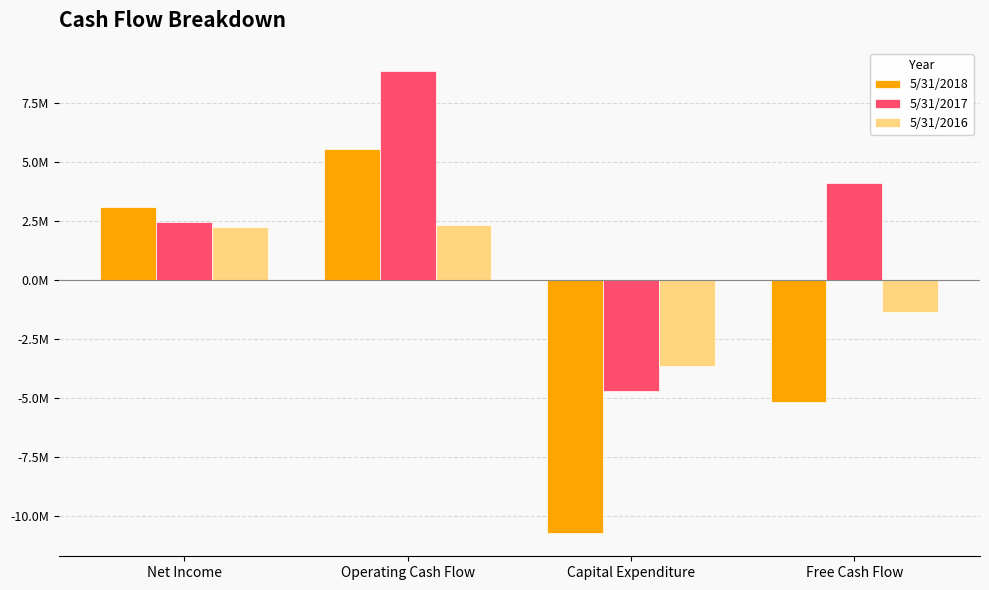

What are all the series names shown in the legend?

5/31/2018, 5/31/2017, 5/31/2016